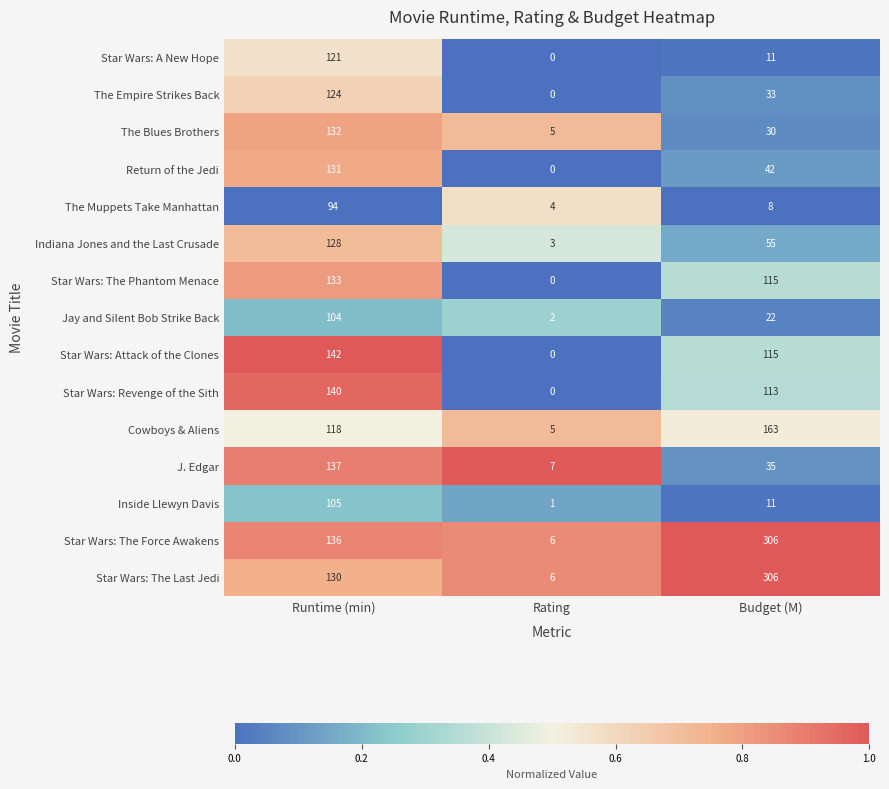

Count the number of categories in the chart.

3